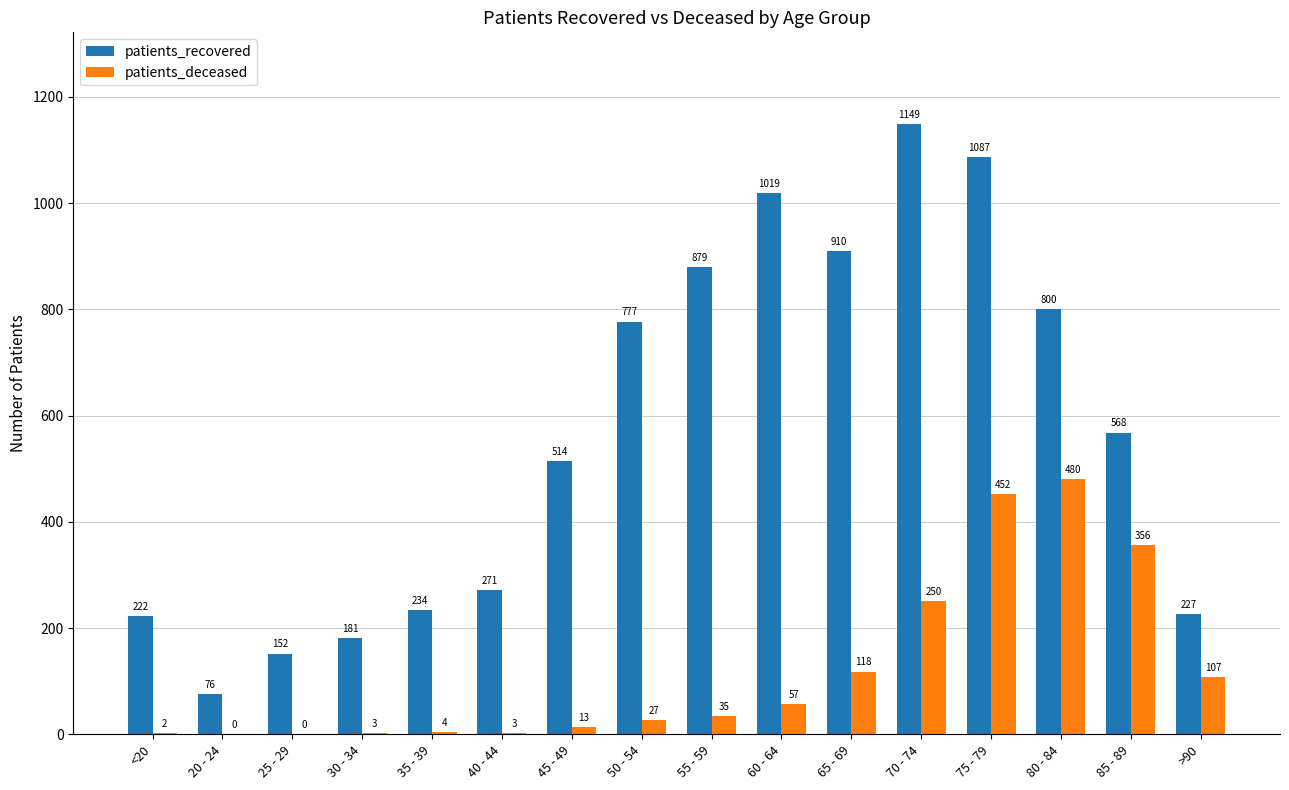

What are all the series names shown in the legend?

patients_recovered, patients_deceased